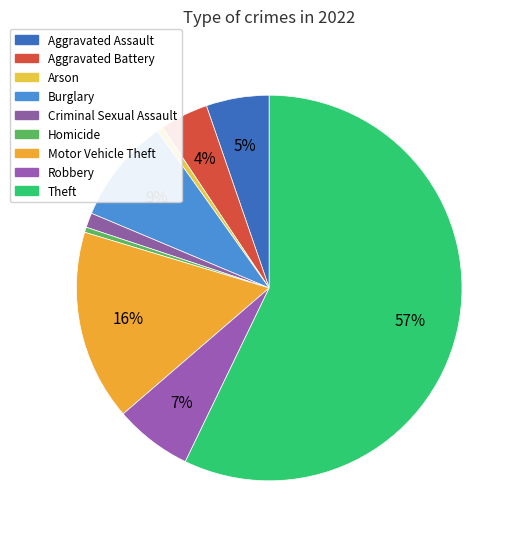

Which slice is the largest?

Theft